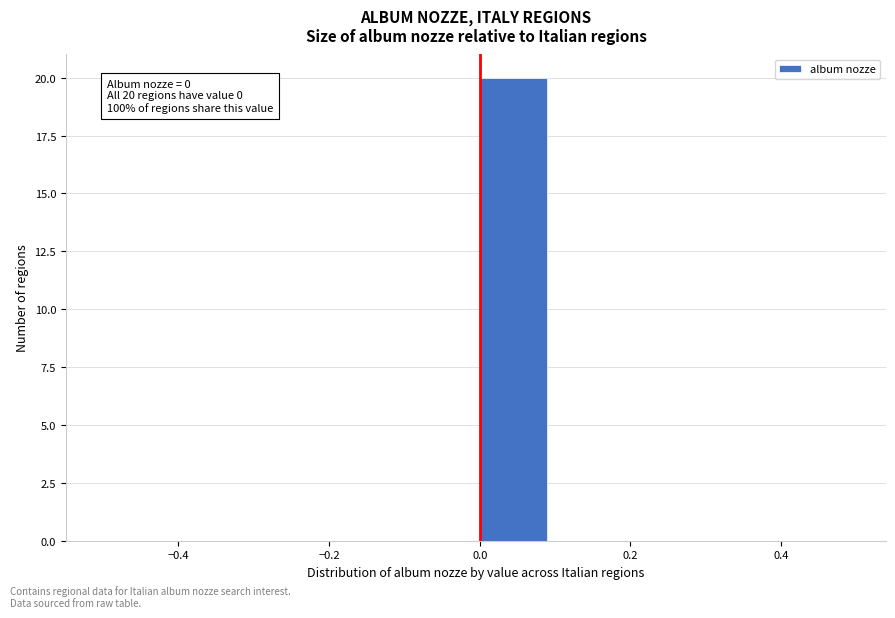

Which range on the x-axis has the tallest bar?

0.0 to 0.1